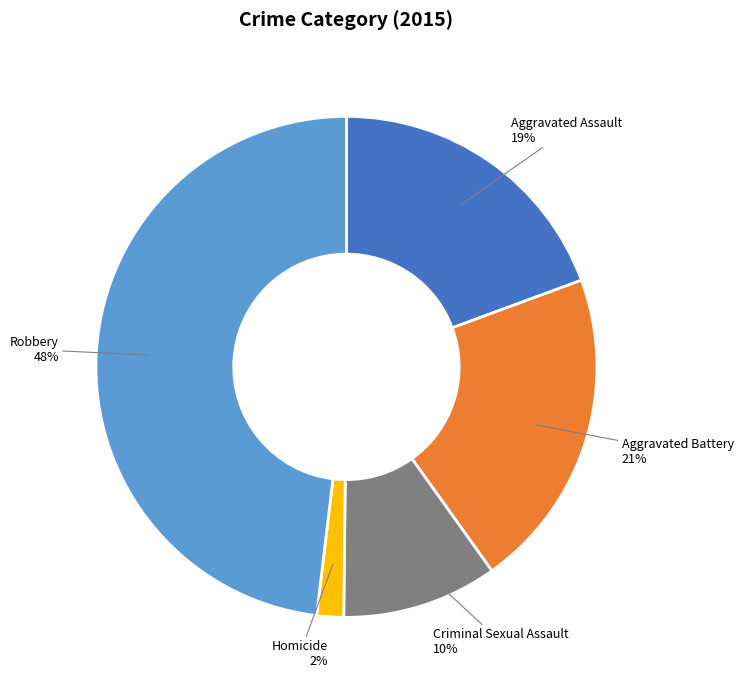

Rank the categories by value from lowest to highest.

Homicide, Criminal Sexual Assault, Aggravated Assault, Aggravated Battery, Robbery